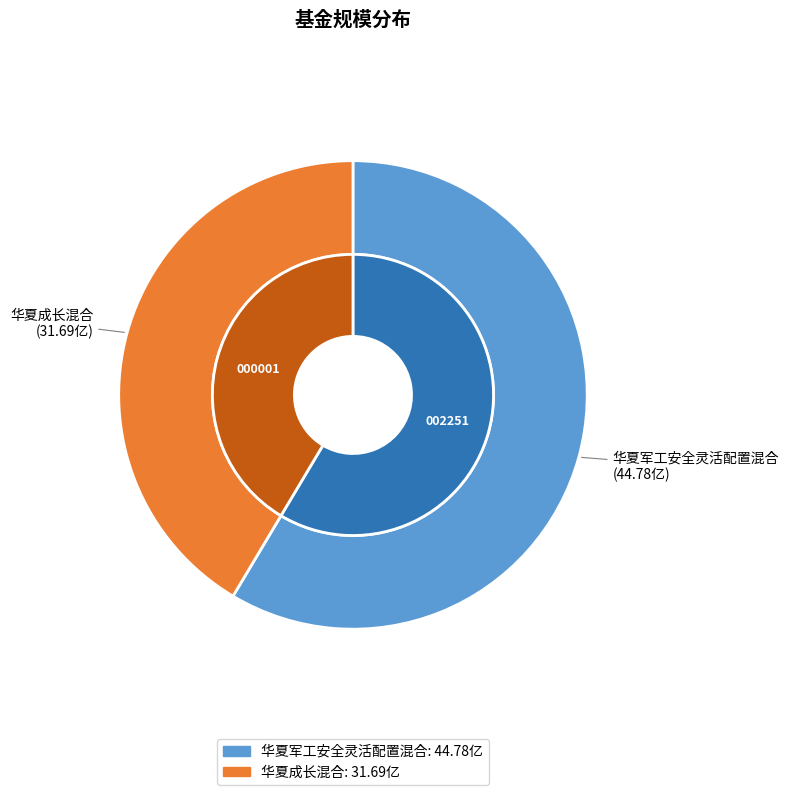

How many segments does this pie chart have?

2